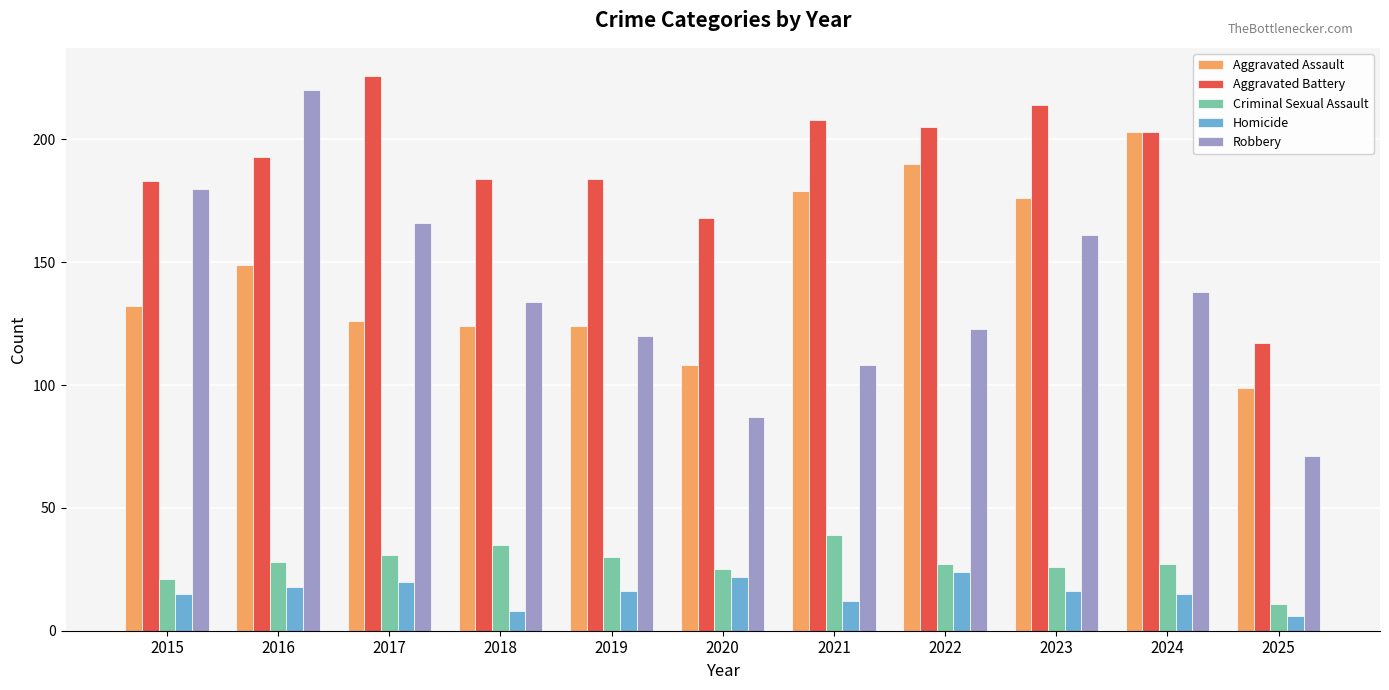

What are all the series names shown in the legend?

Aggravated Assault, Aggravated Battery, Criminal Sexual Assault, Homicide, Robbery